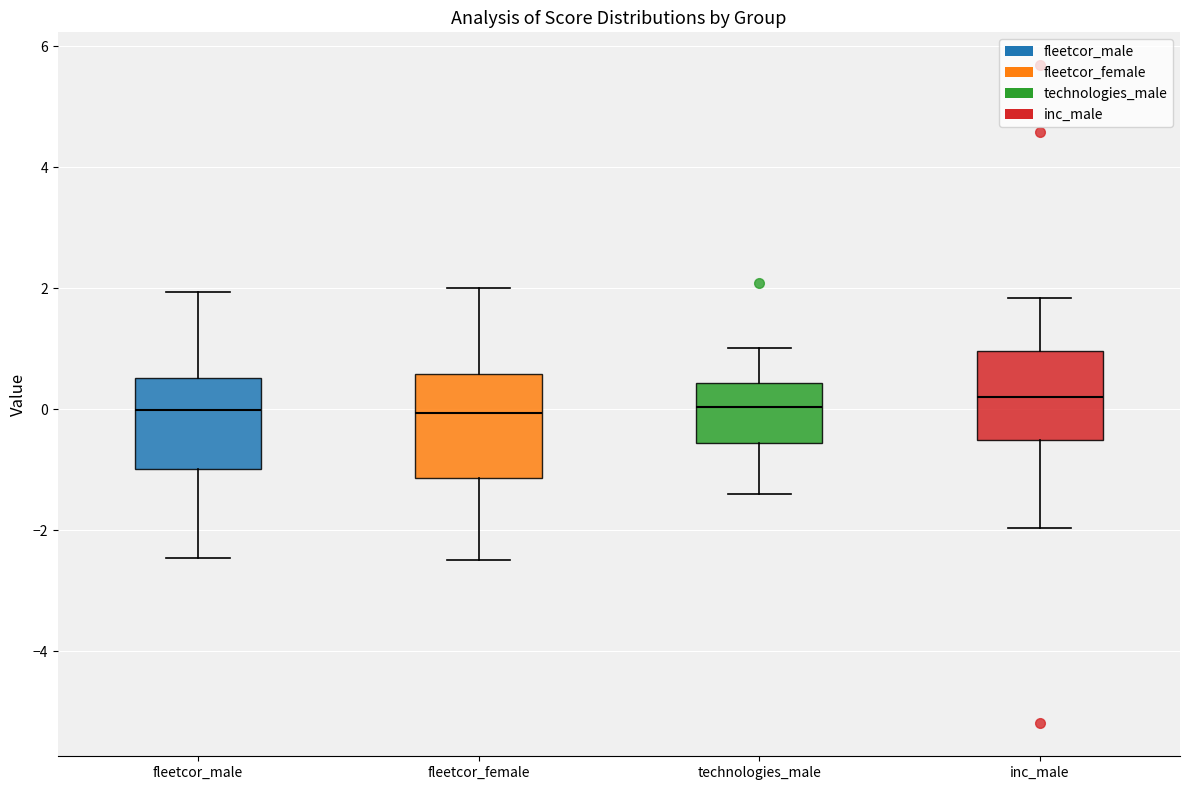

Reading left to right, transcribe this box plot: for each box, give where its median line is, the range the box spans, and where its two whiskers end, as read against the y-axis. The values are not printed on the chart, so give them approximately, as read against the axis.

fleetcor_male: median 0.0, box -1.0 to 0.6, whiskers -2.4 to 2.0
fleetcor_female: median 0.0, box -1.2 to 0.6, whiskers -2.4 to 2.0
technologies_male: median 0.0, box -0.6 to 0.4, whiskers -1.4 to 1.0
inc_male: median 0.2, box -0.6 to 1.0, whiskers -2.0 to 1.8